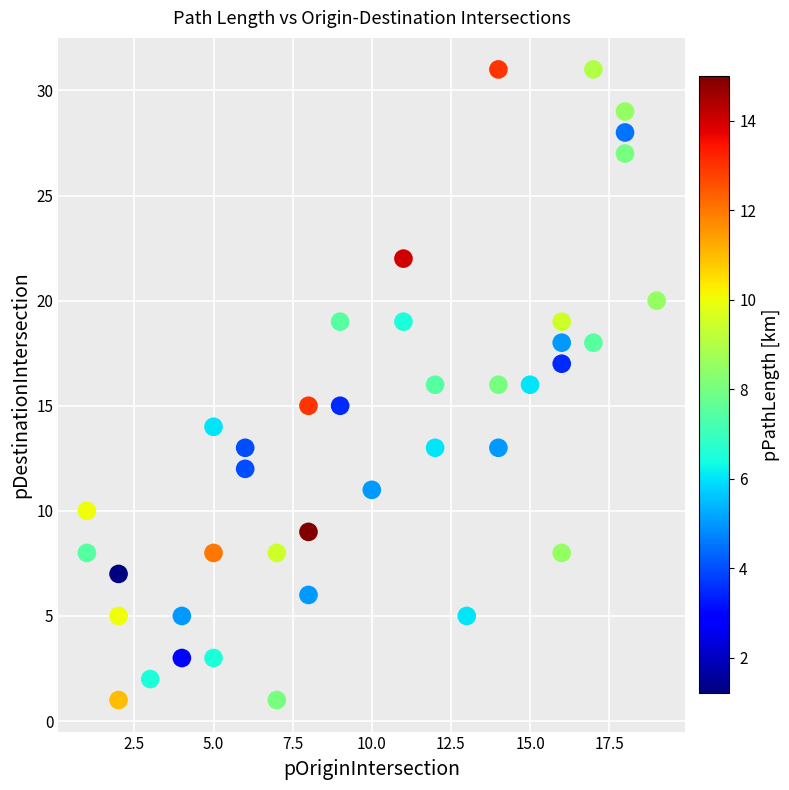

What is the range of X values (max minus min)?

18